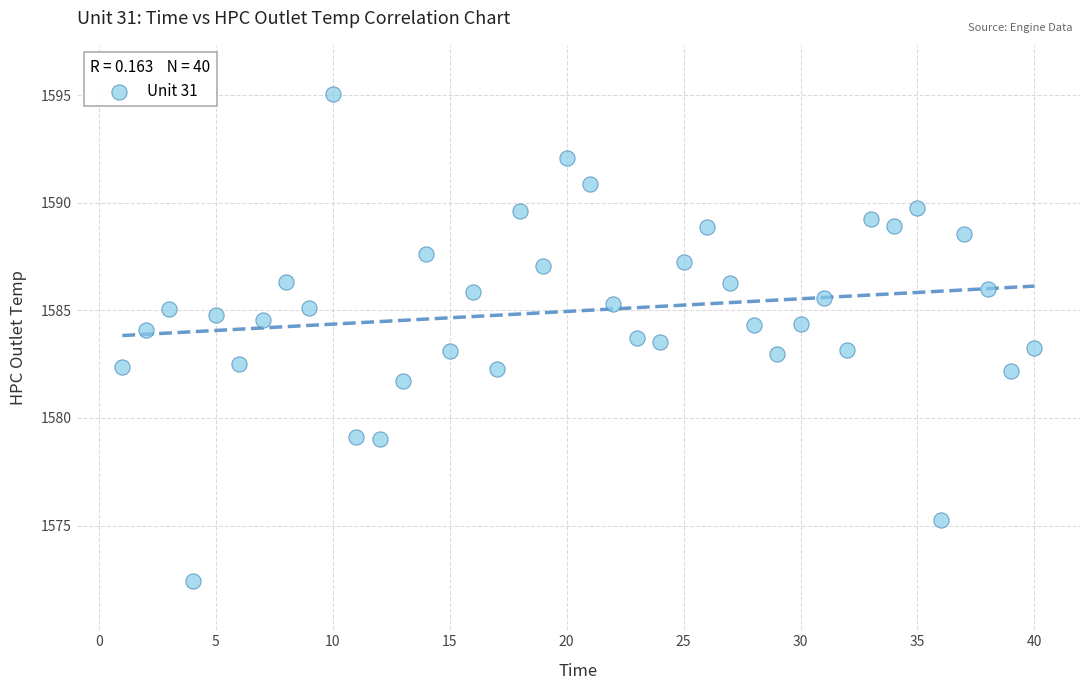

What is the range of X values (max minus min)?

39.0